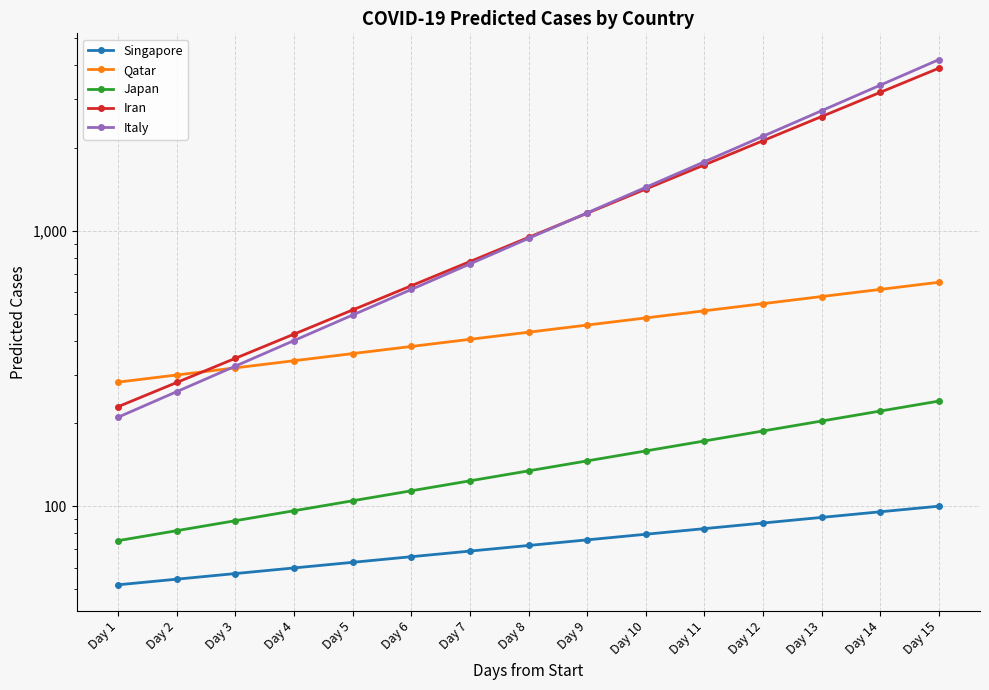

The Singapore series shows 51.9 at Day 1. True or false?

True